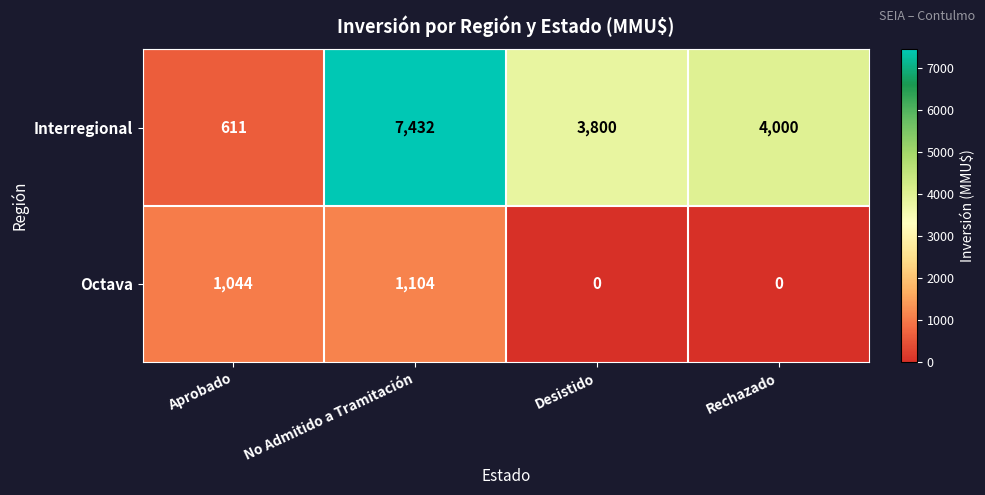

At No Admitido a Tramitación, list the series in order from largest to smallest.

Interregional, Octava